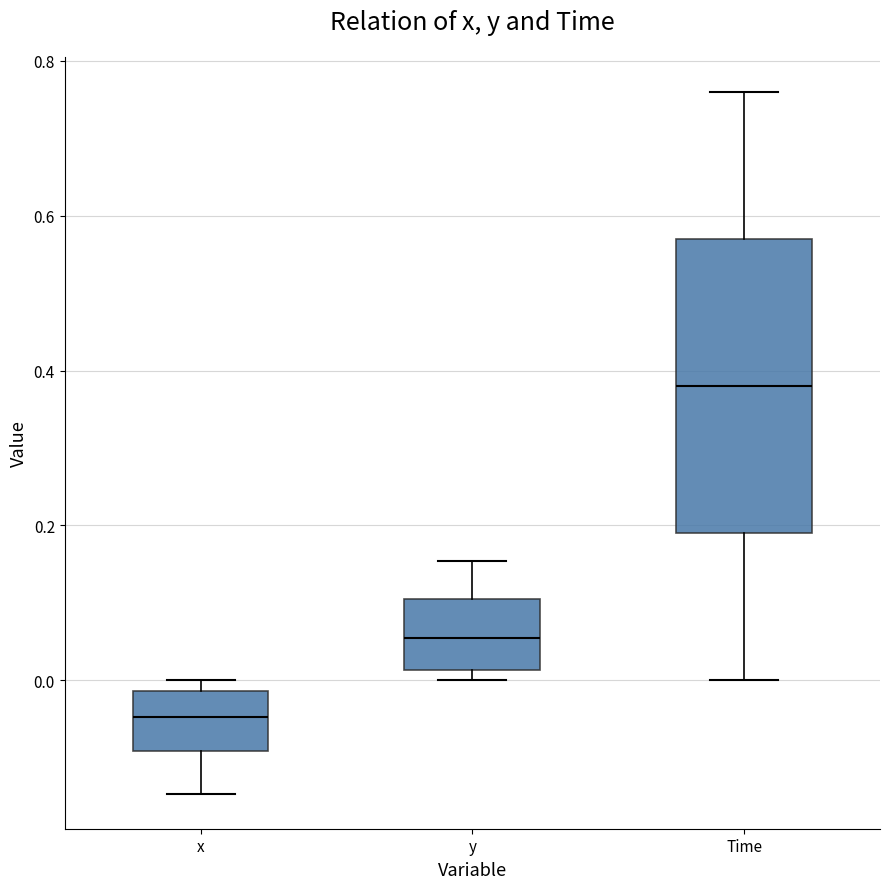

Which box is the tallest, from its lower edge to its upper edge?

Time